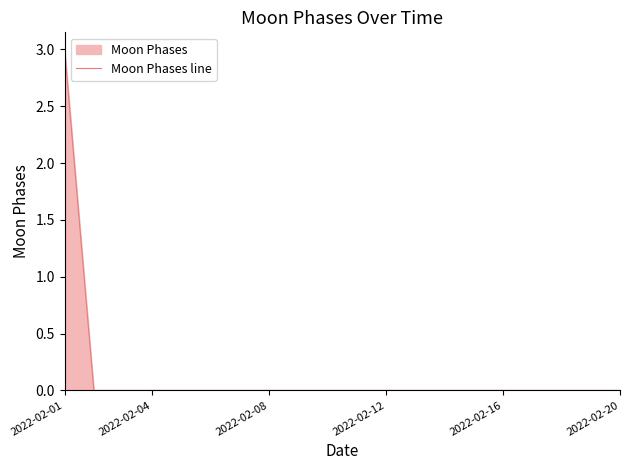

The value at 2022-02-20 is 0. True or false?

True